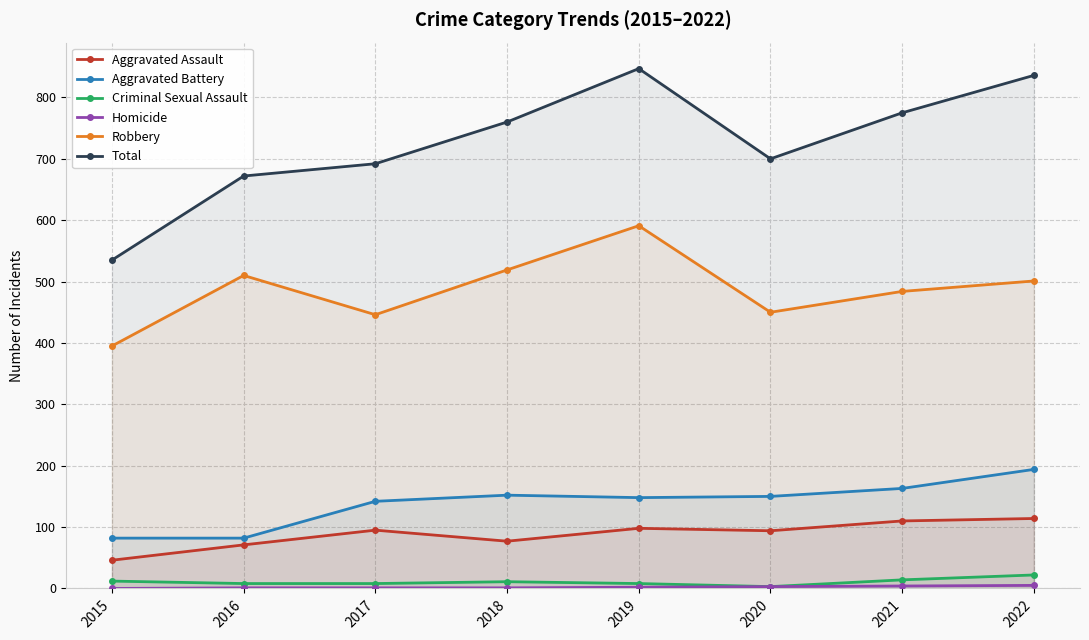

Is it true that Aggravated Assault equals 31 at 2020?

False